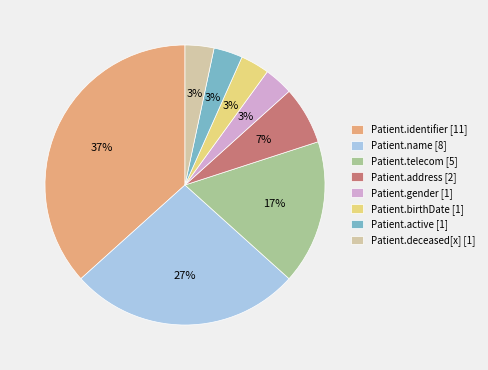

What percentage is the Patient.deceased[x] slice, to the nearest percent?

3%